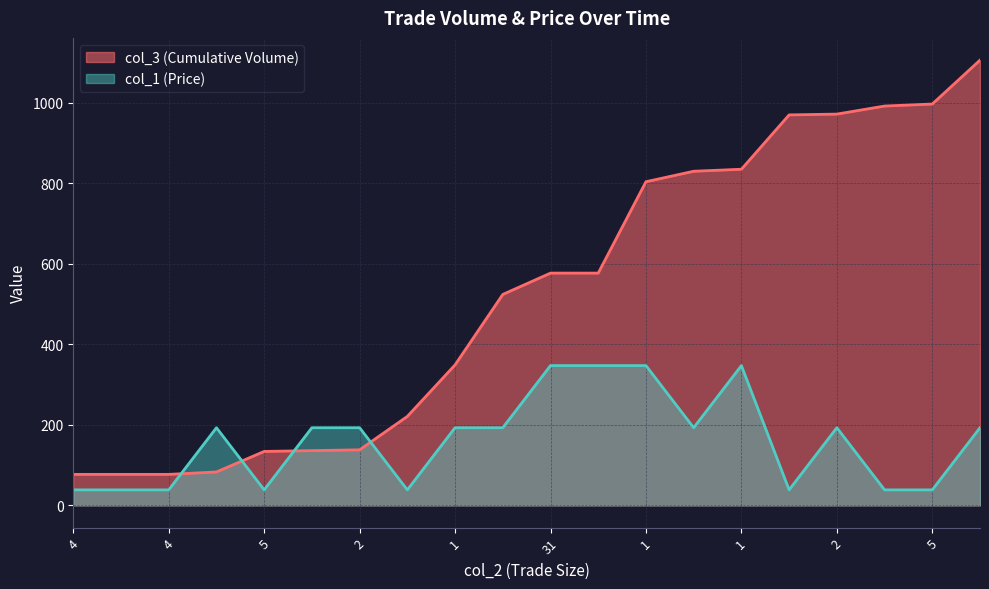

Rank the categories by col_1 value from lowest to highest.

4, 4, 4, 5, 3, 3, 1, 5, 1, 2, 2, 1, 1, 2, 2, 5, 31, 31, 1, 1